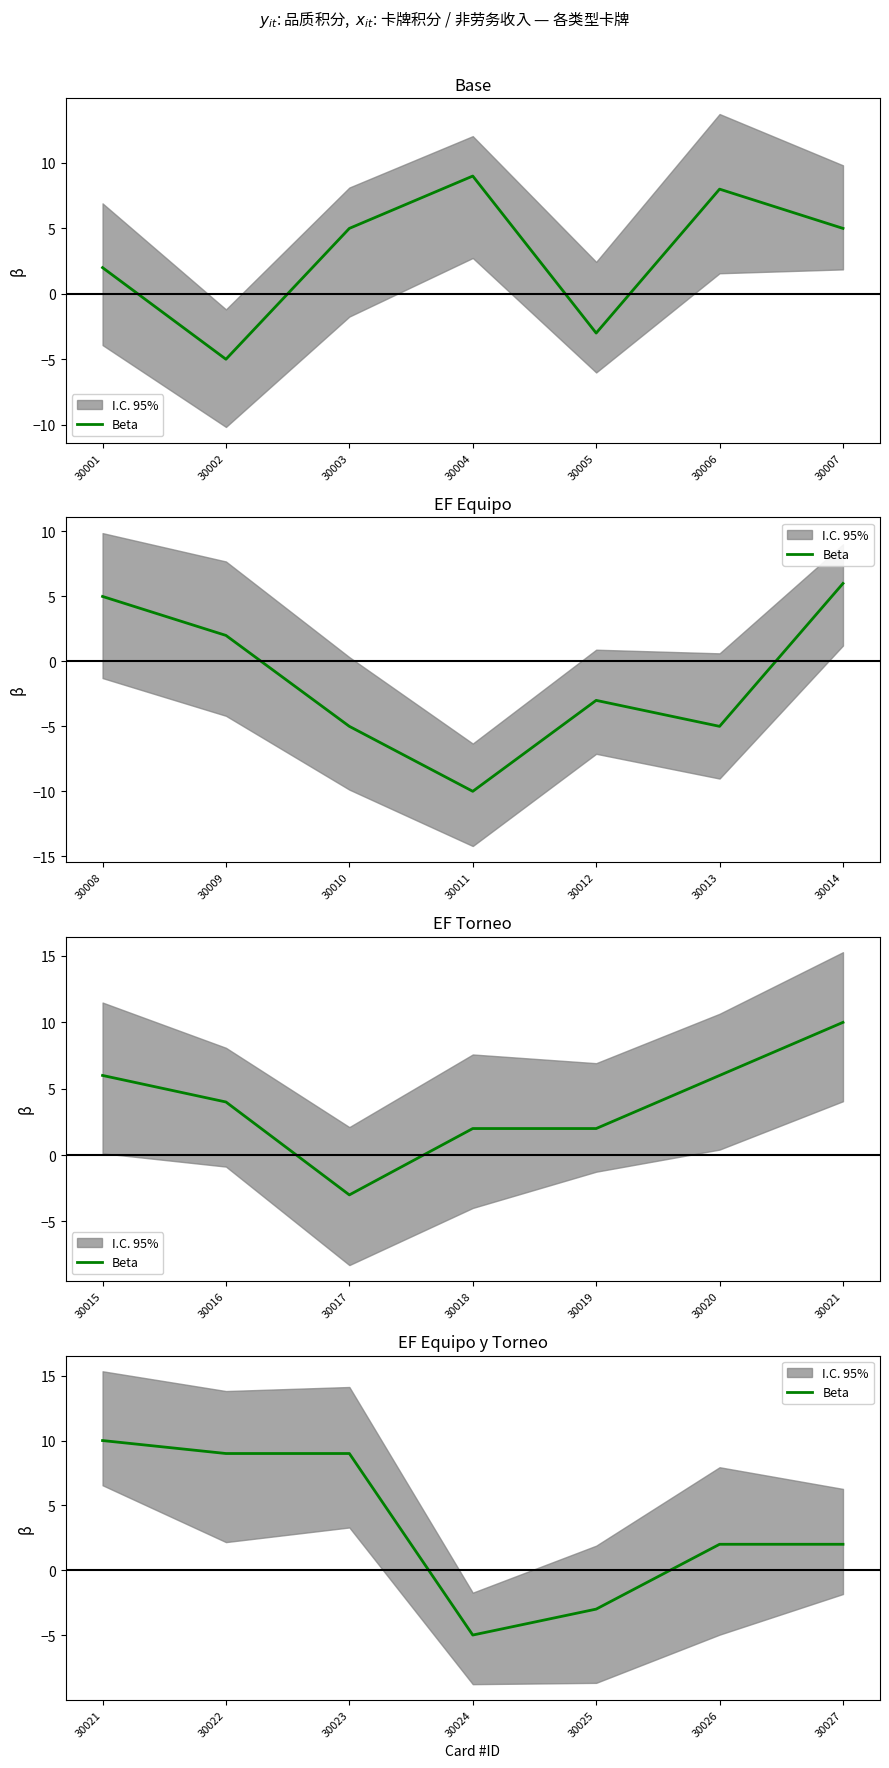

What is the difference between the maximum and minimum values?

15